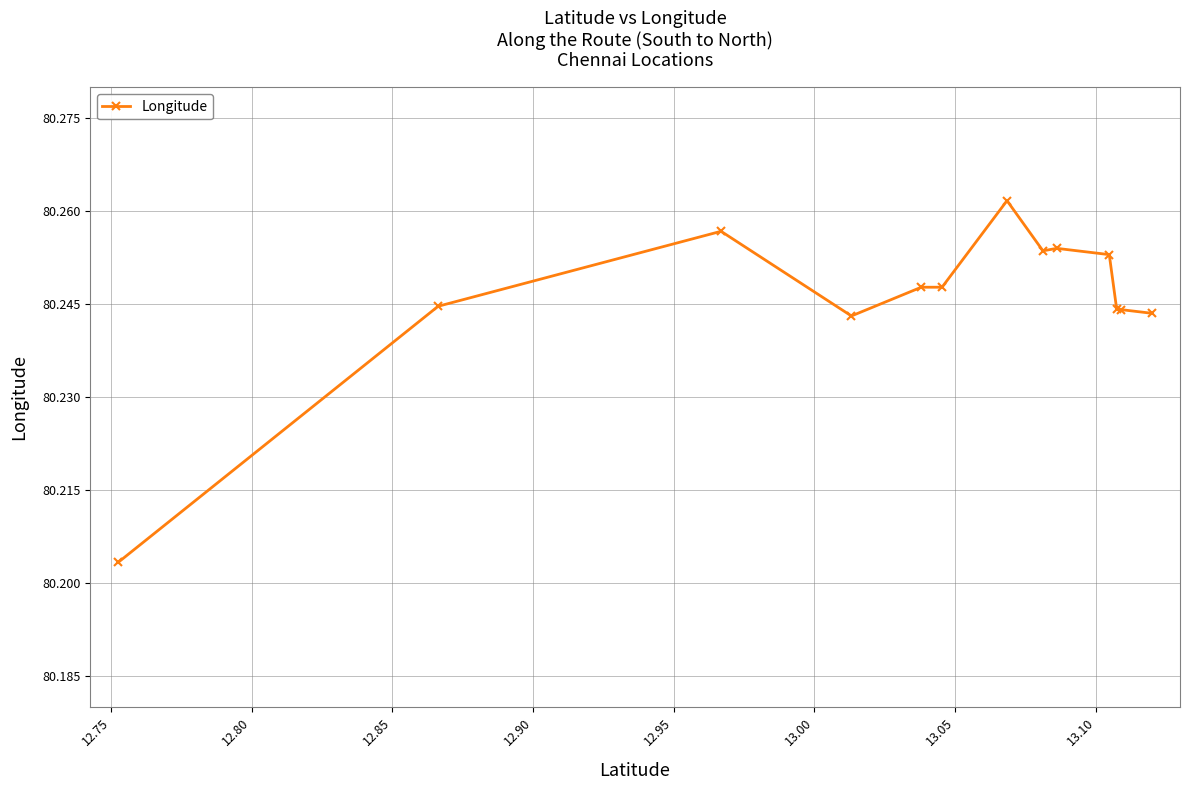

How many interior local valleys (lower than both neighbors) does the data have?

2